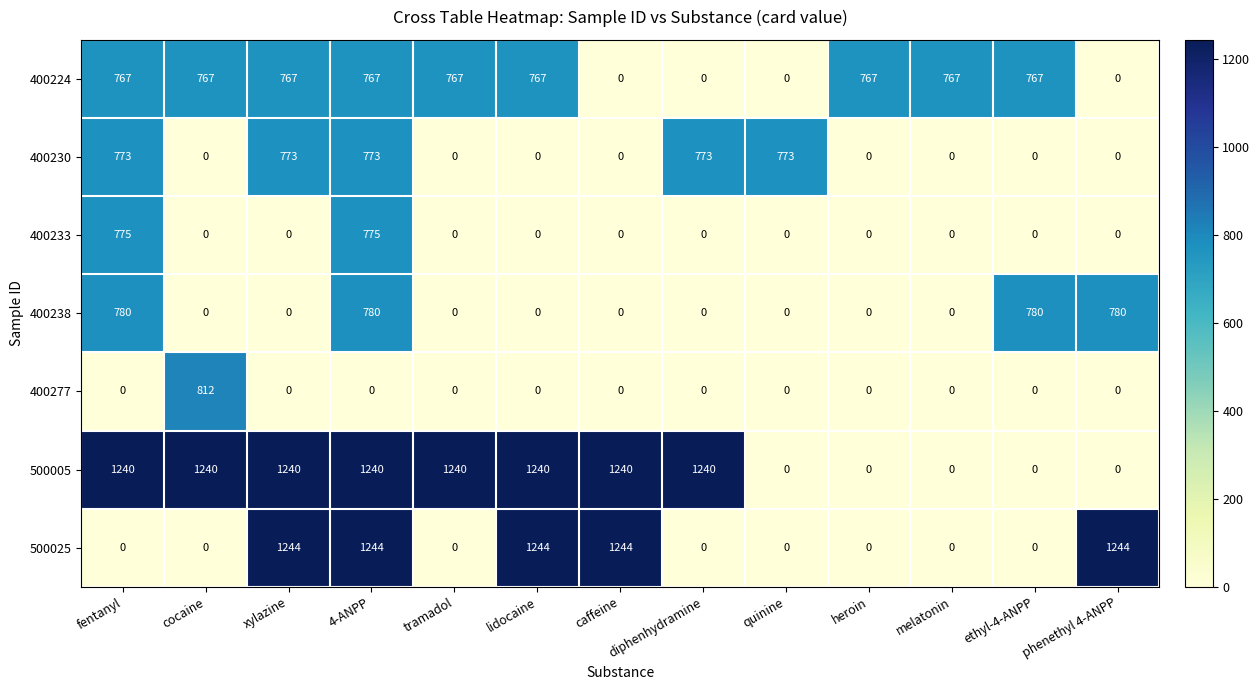

How many categories are shown in the chart?

13